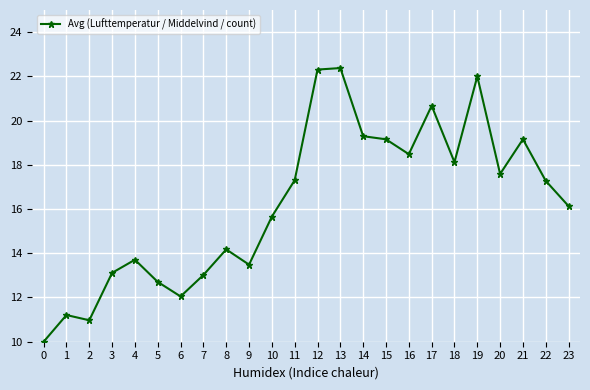

Reading left to right, list all the values displayed in this chart.

0=10.0	1=11.2	2=11.0	3=13.1	4=13.7	5=12.7	6=12.0	7=13.0	8=14.2	9=13.5	10=15.7	11=17.3	12=22.3	13=22.4	14=19.3	15=19.2	16=18.5	17=20.7	18=18.1	19=22.0	20=17.6	21=19.2	22=17.3	23=16.1